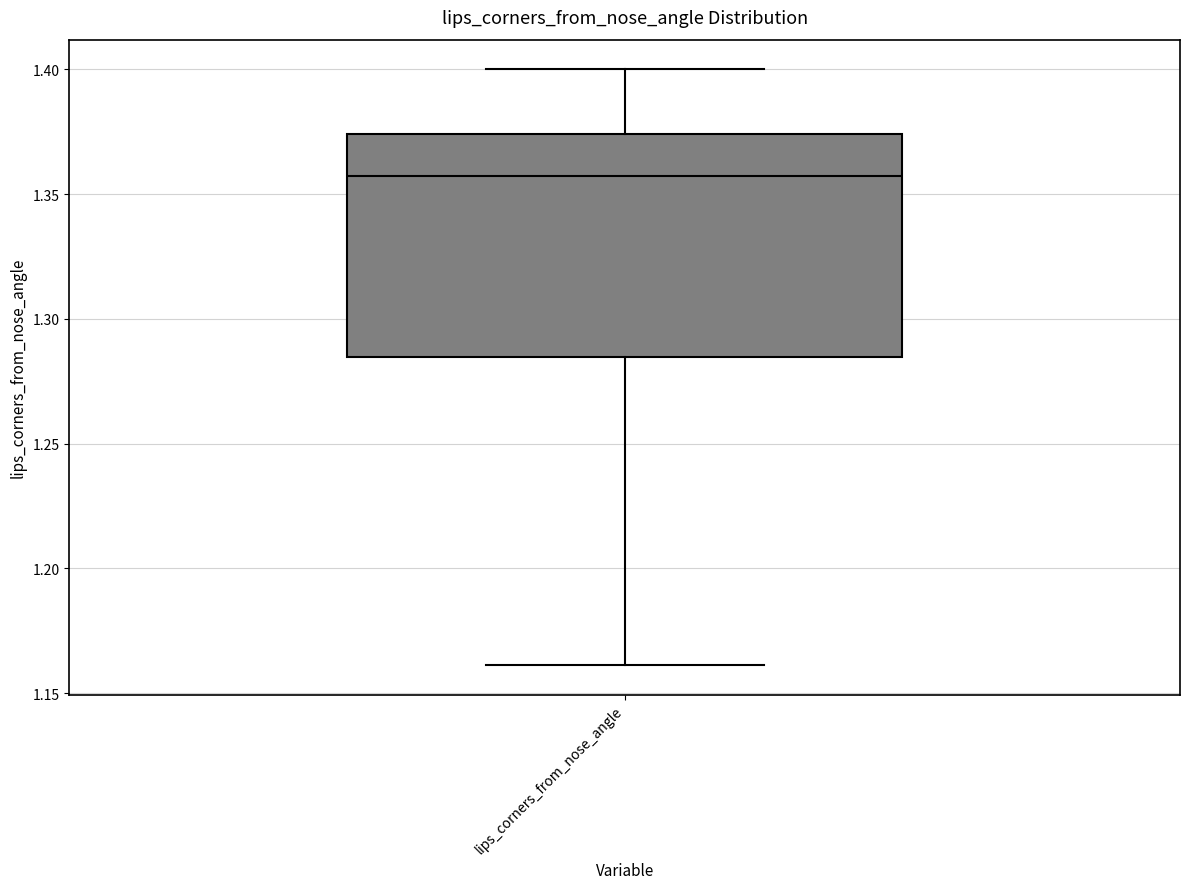

Transcribe this box plot: give where the median line is, the range the box spans, and where the two whiskers end, as read against the y-axis. The values are not printed on the chart, so give them approximately, as read against the axis.

median 1.355, box 1.285 to 1.375, whiskers 1.160 to 1.400